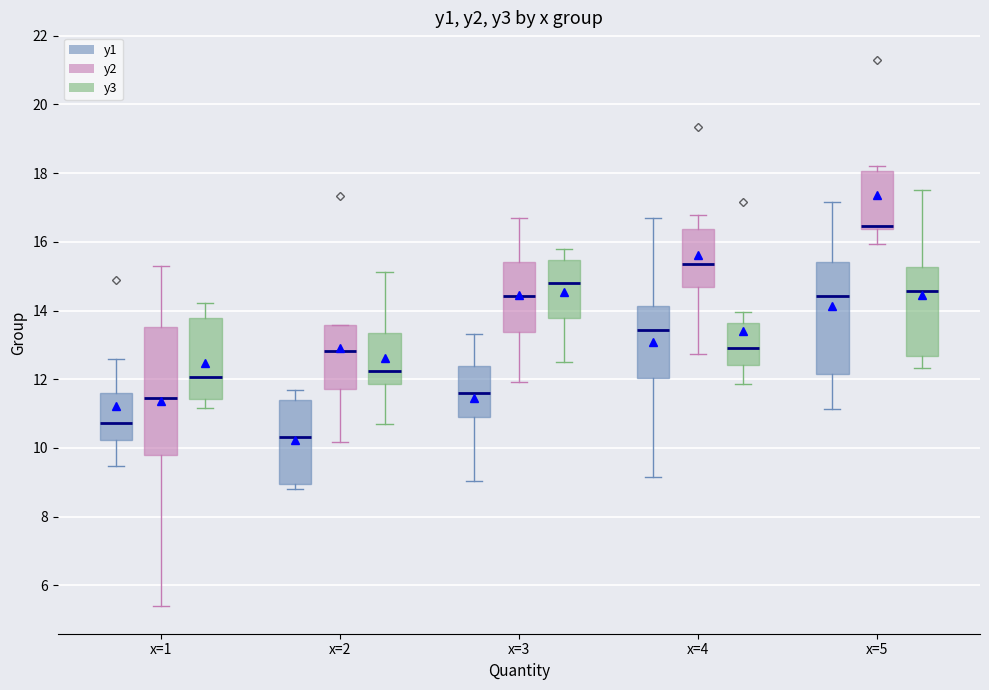

Which box's median line is the highest?

x=5 (y2)